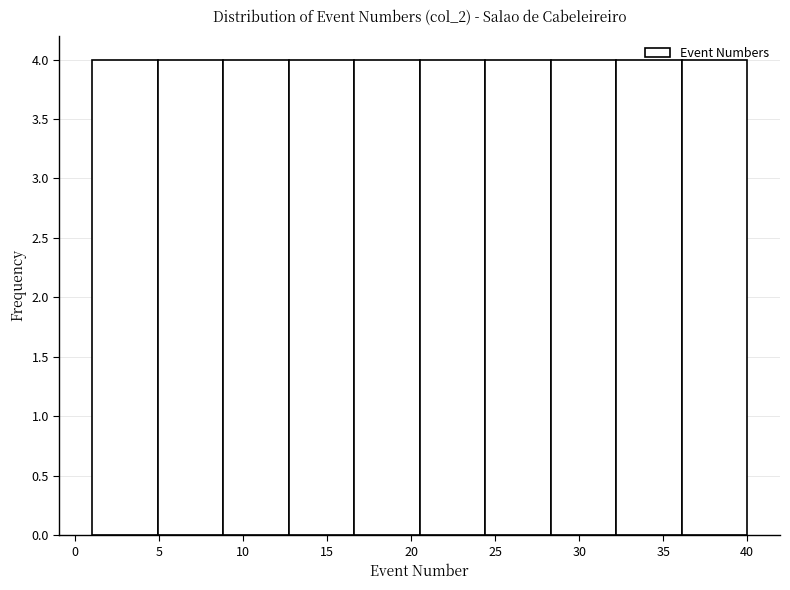

How tall is the bar that spans 20.5 to 24.4 on the x-axis? Neither the bar edges nor the heights are printed on the chart, so give them approximately, as read against the axes.

4